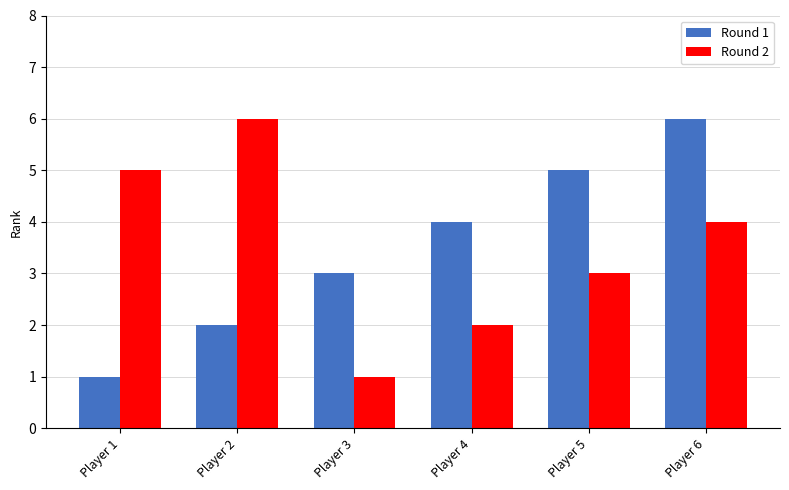

Reading left to right, what are all the values shown in this chart?

Round 1: Player 1=1	Player 2=2	Player 3=3	Player 4=4	Player 5=5	Player 6=6
Round 2: Player 1=5	Player 2=6	Player 3=1	Player 4=2	Player 5=3	Player 6=4